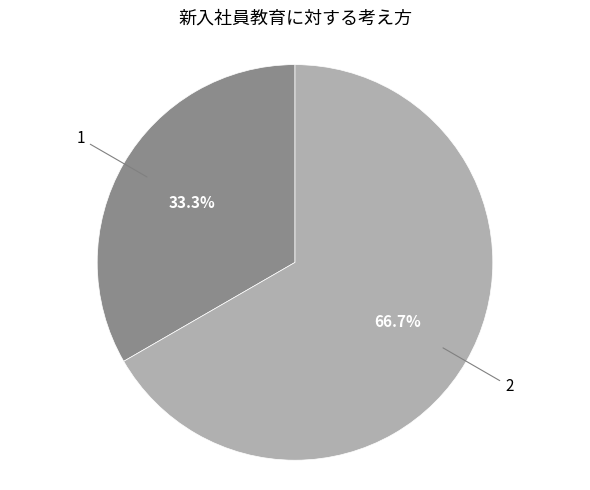

Is there a majority slice in this chart?

Yes